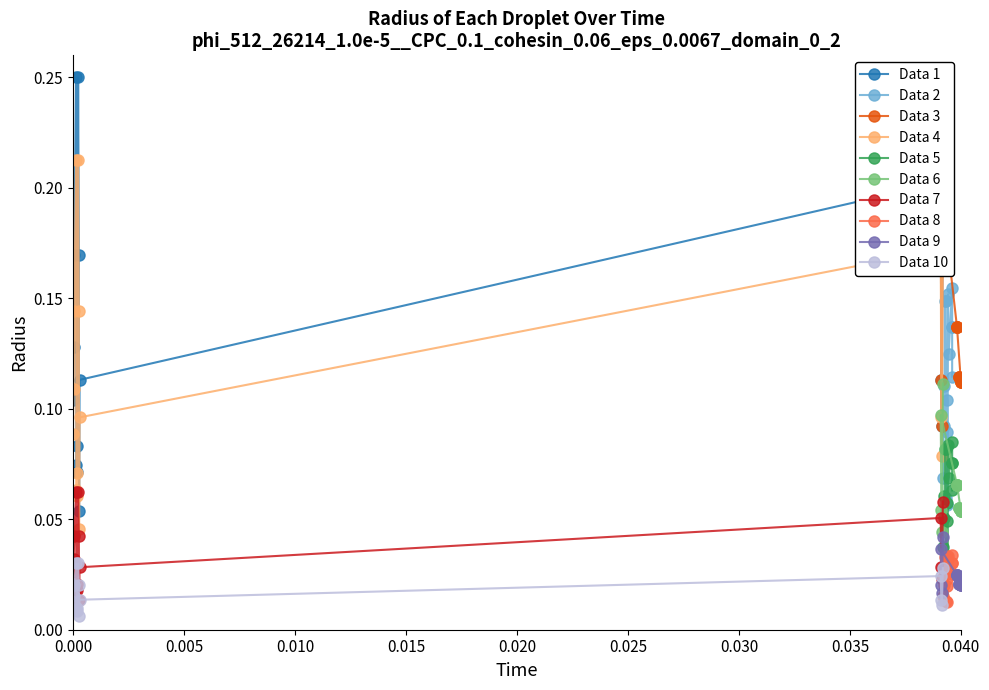

True or false: Data 1 has more than 0 interior local peaks.

True